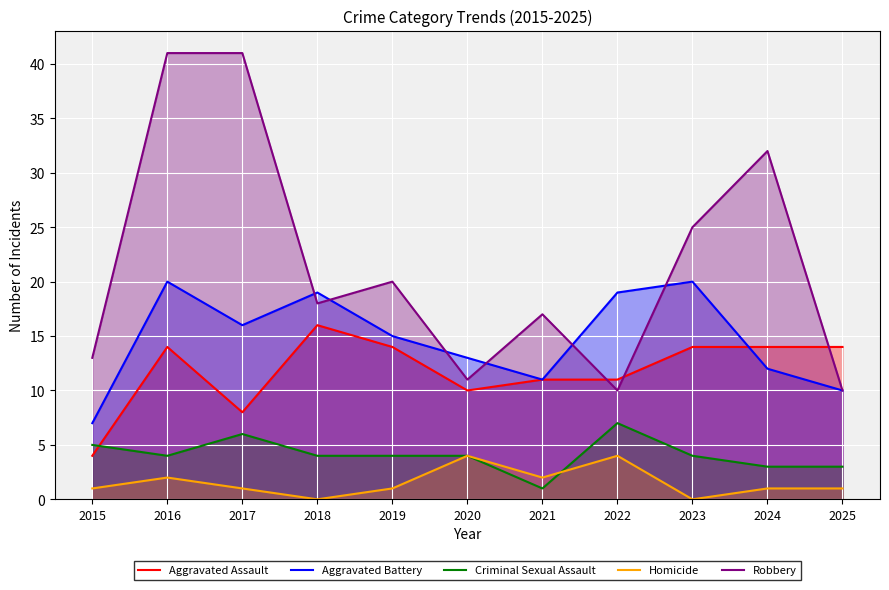

Which series has the widest spread of values?

Robbery